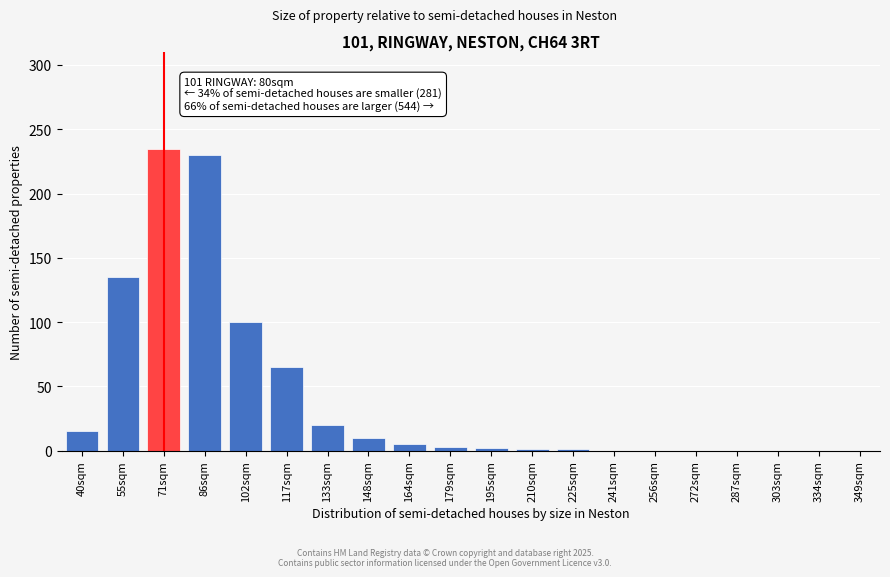

The chart shows a value of 114 at 117sqm. True or false?

False